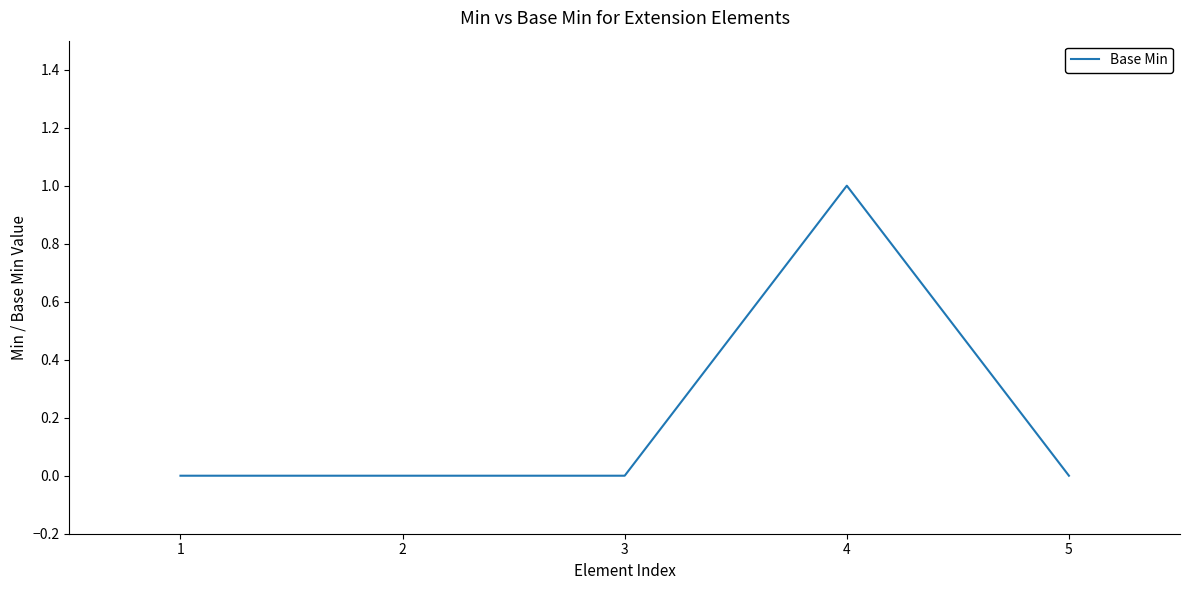

Reading left to right, extract all data points from this chart.

0	0	0	1	0